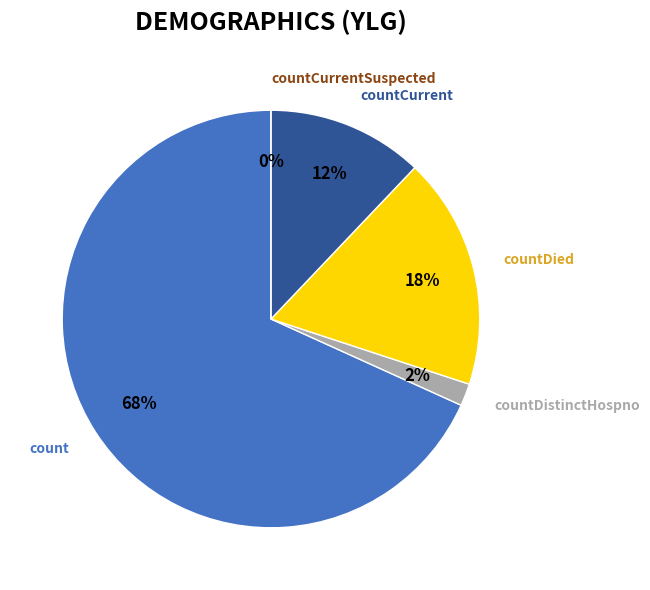

Count the number of slices in the pie.

5